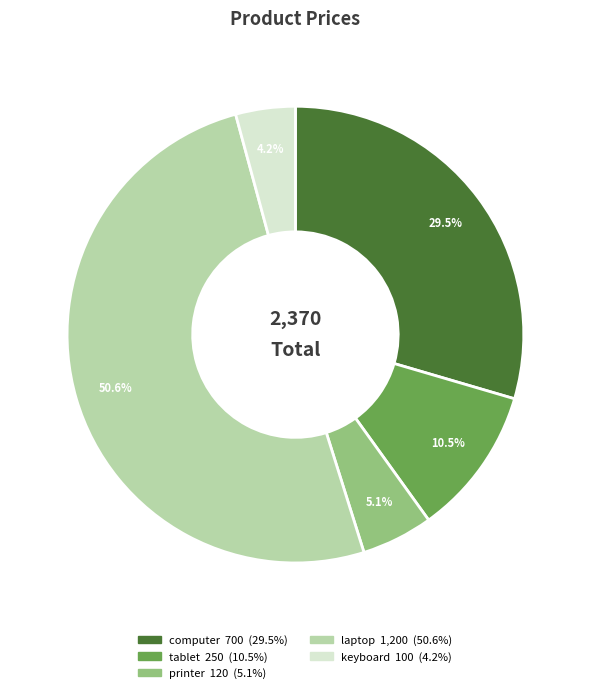

Is there a majority slice in this chart?

Yes